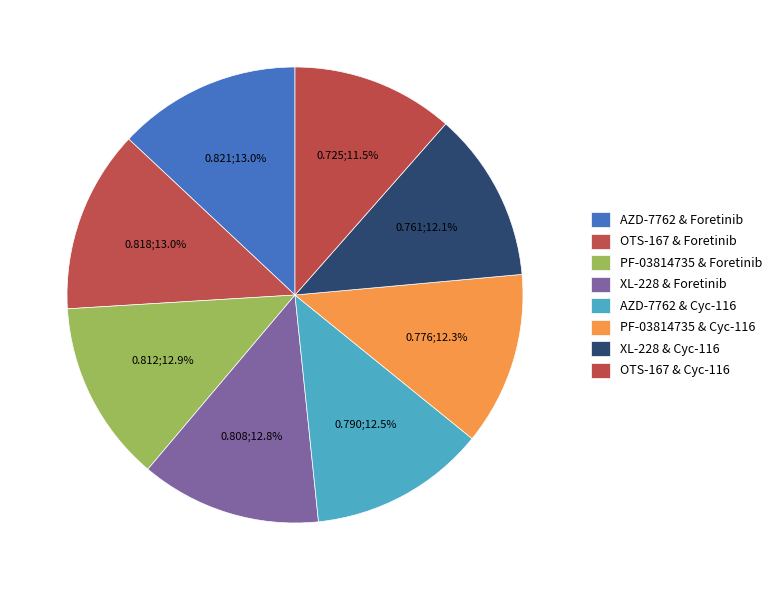

Combined, what portion of the pie is OTS-167 & Cyc-116 and AZD-7762 & Foretinib?

24.5%